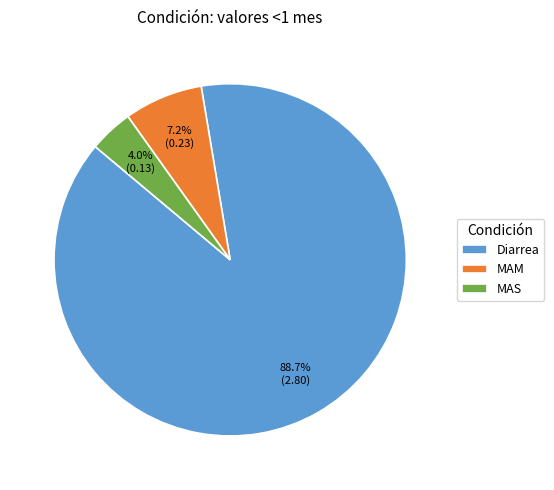

Count the number of slices in the pie.

3